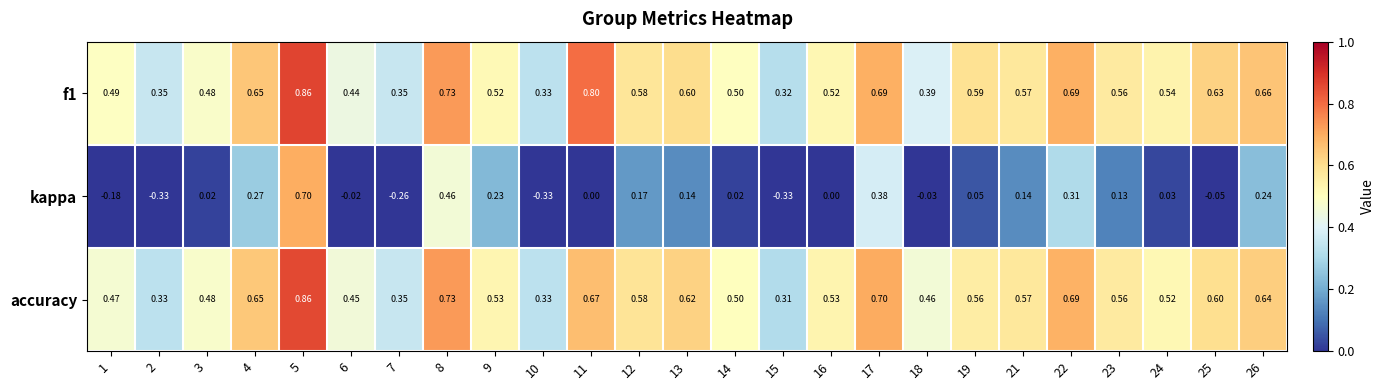

At which category is the sum across all series the highest?

5